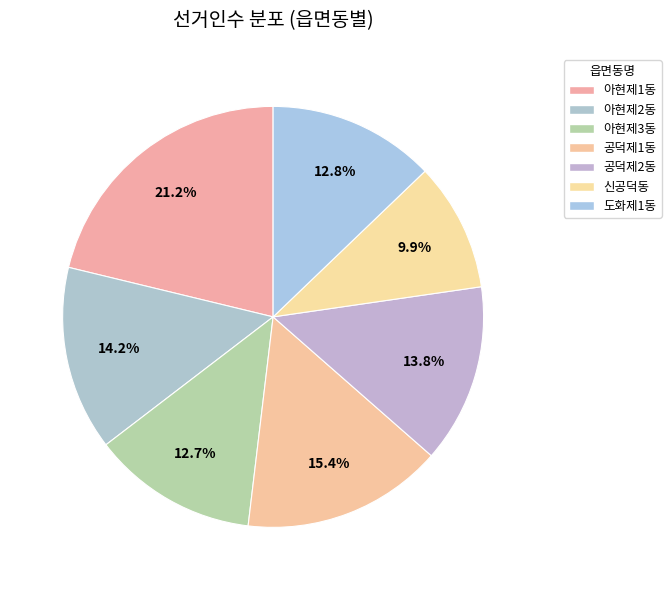

Count the number of slices in the pie.

7